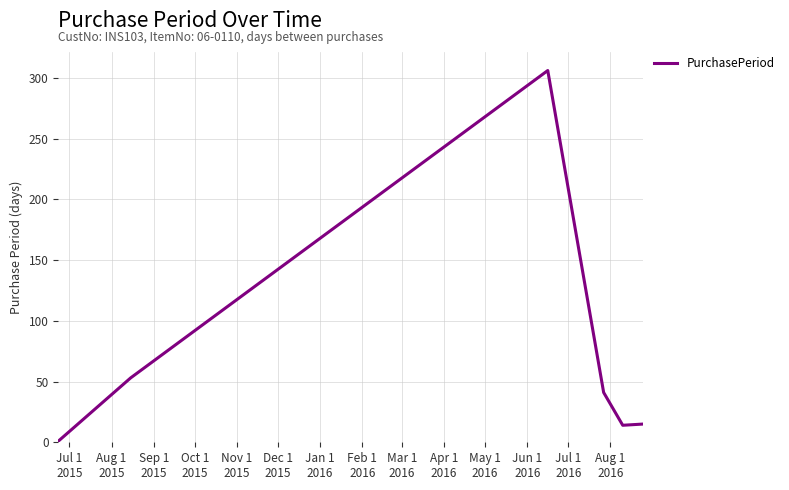

What is the greatest value displayed?

306